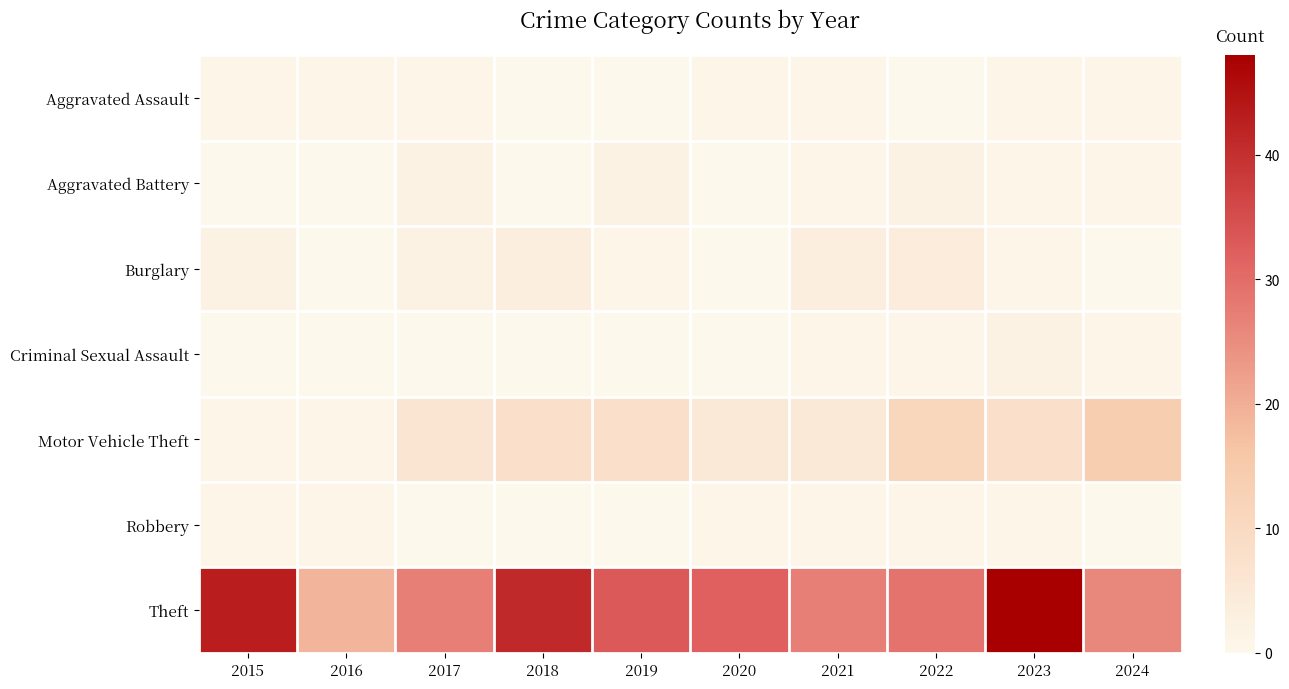

At which category does the chart reach its minimum across all series?

2018